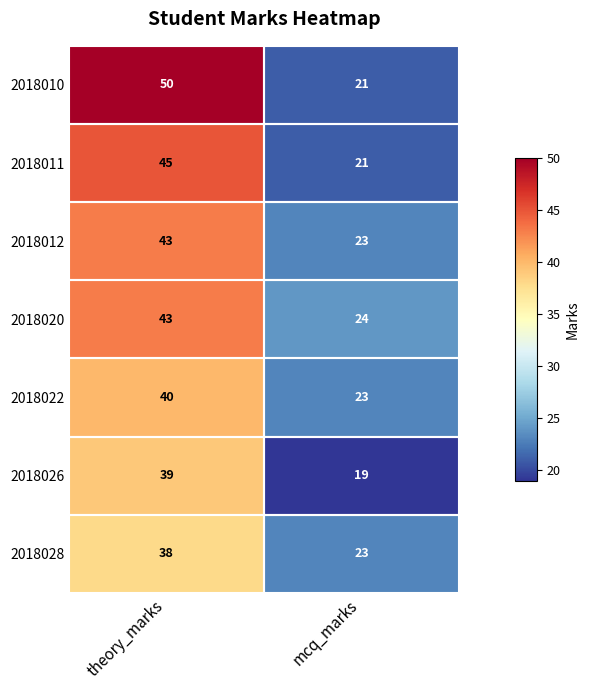

What is the highest value of the 2018011 series?

45